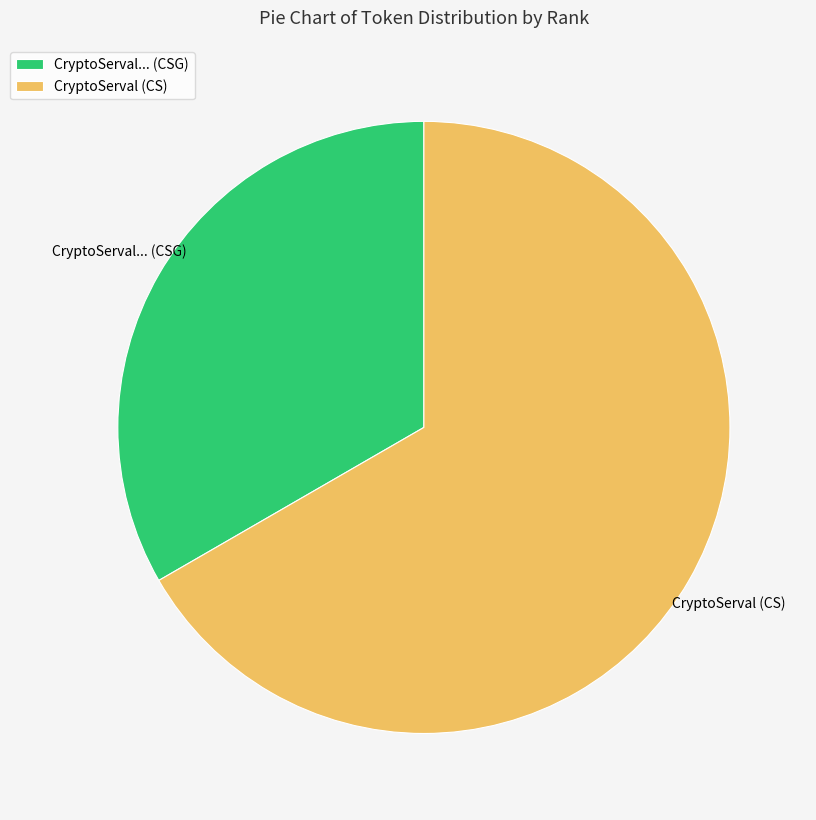

The CryptoServal (CS) slice represents 81% of the pie. True or false?

False